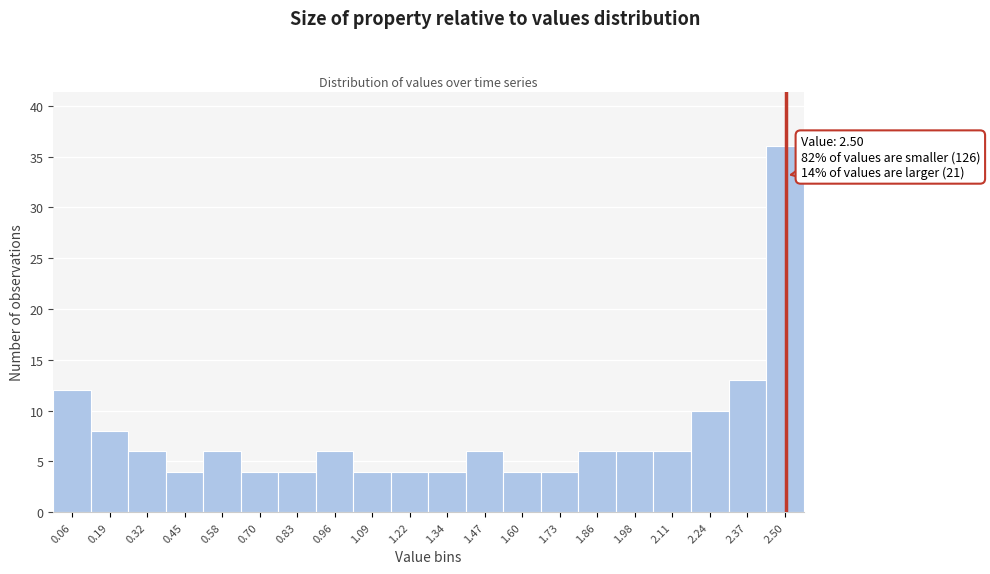

Which range on the x-axis has the tallest bar?

2.432 to 2.560